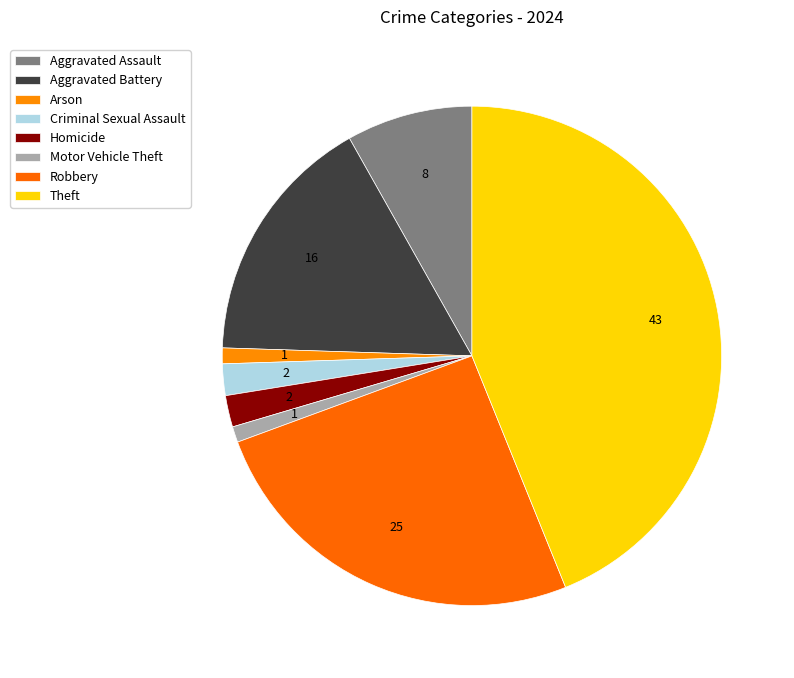

Rank the categories by value from highest to lowest.

Theft, Robbery, Aggravated Battery, Aggravated Assault, Criminal Sexual Assault, Homicide, Arson, Motor Vehicle Theft